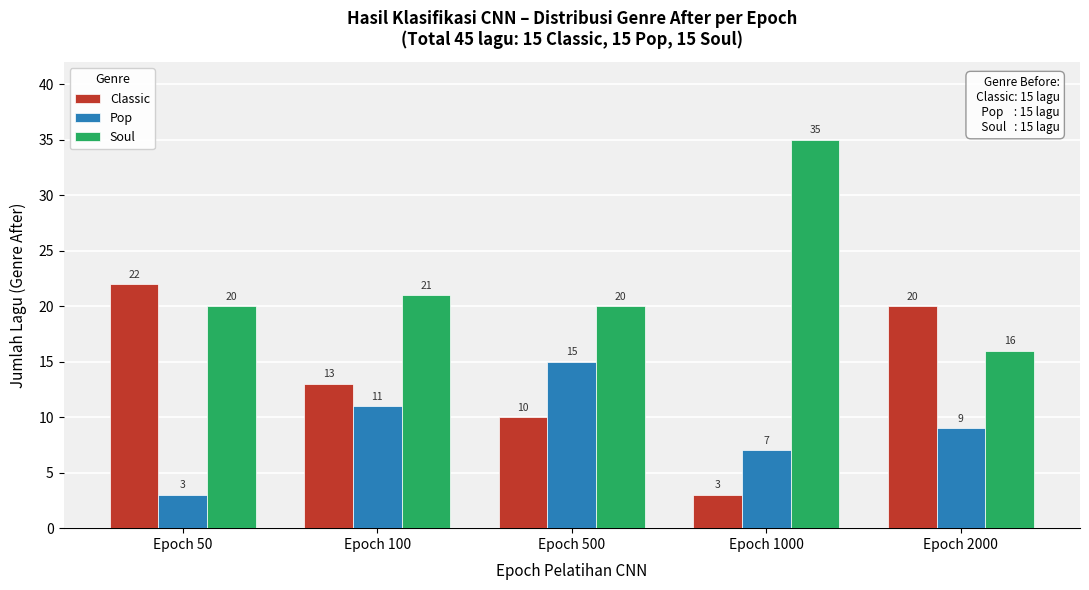

Reading left to right, what are all the values shown in this chart?

Classic: 22	13	10	3	20
Pop: 3	11	15	7	9
Soul: 20	21	20	35	16